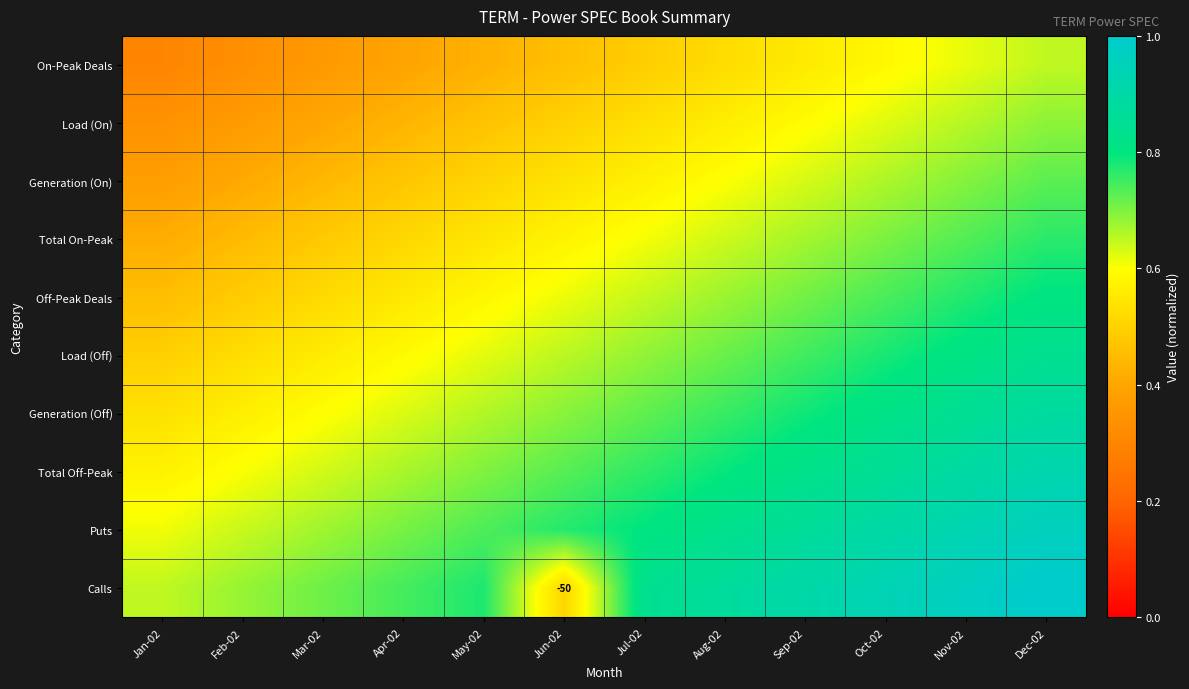

What is the difference between the second highest and second lowest values in the Total Off-Peak series?

0.3